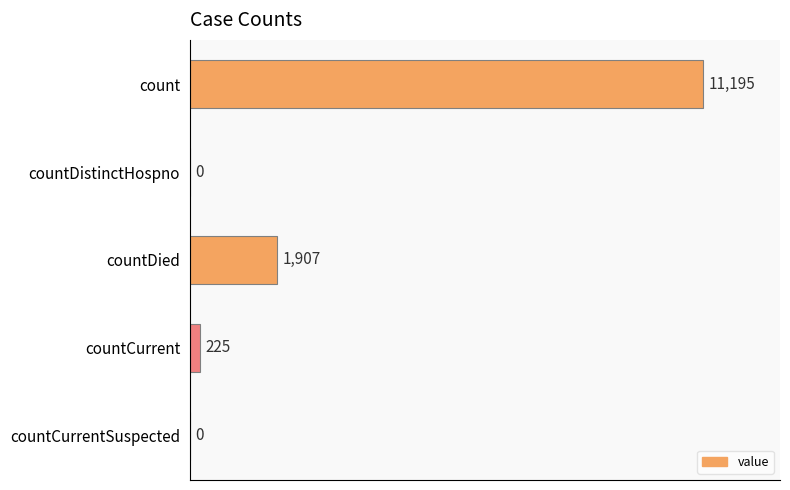

What is the approximate value at count?

11195